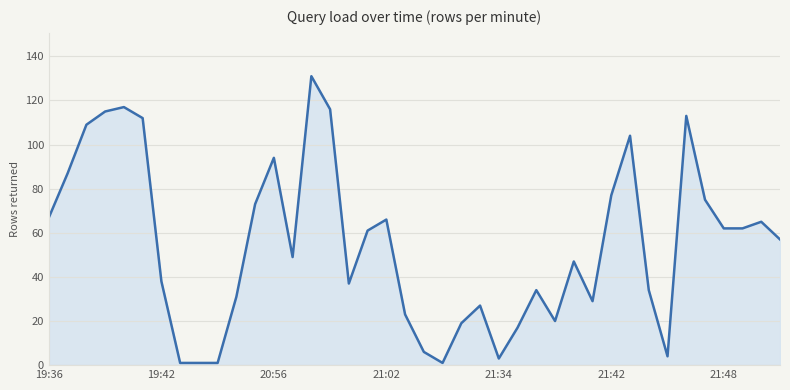

What is the greatest value displayed?

131